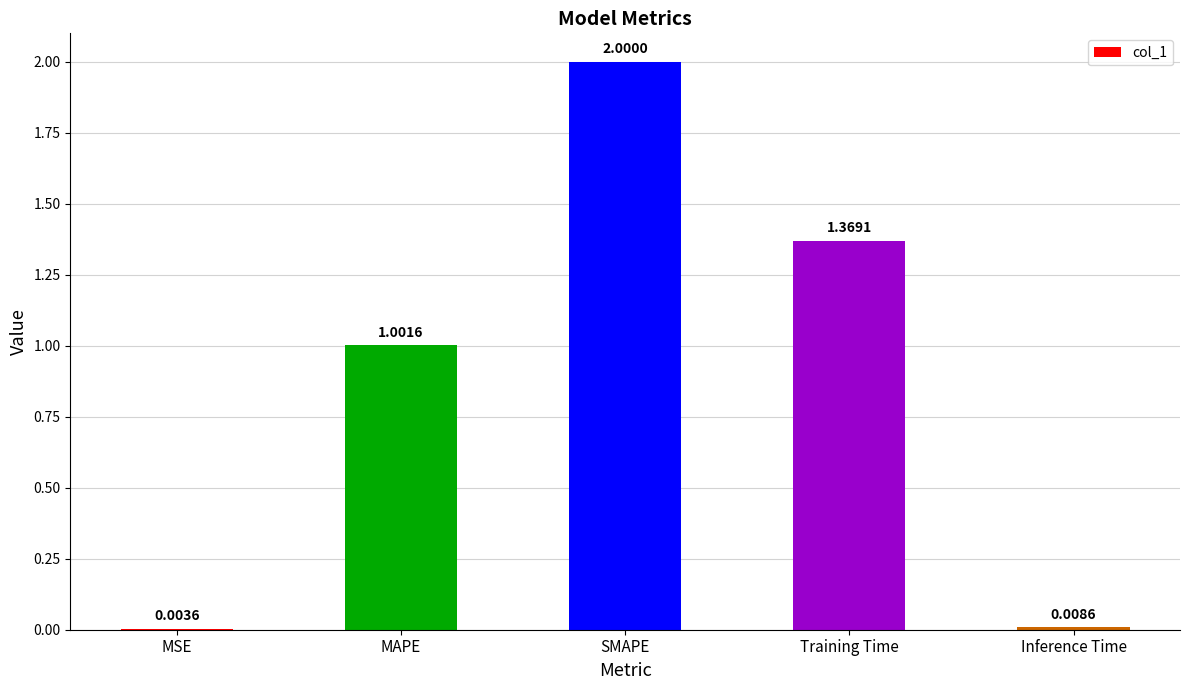

The value at SMAPE is 2.0. True or false?

True